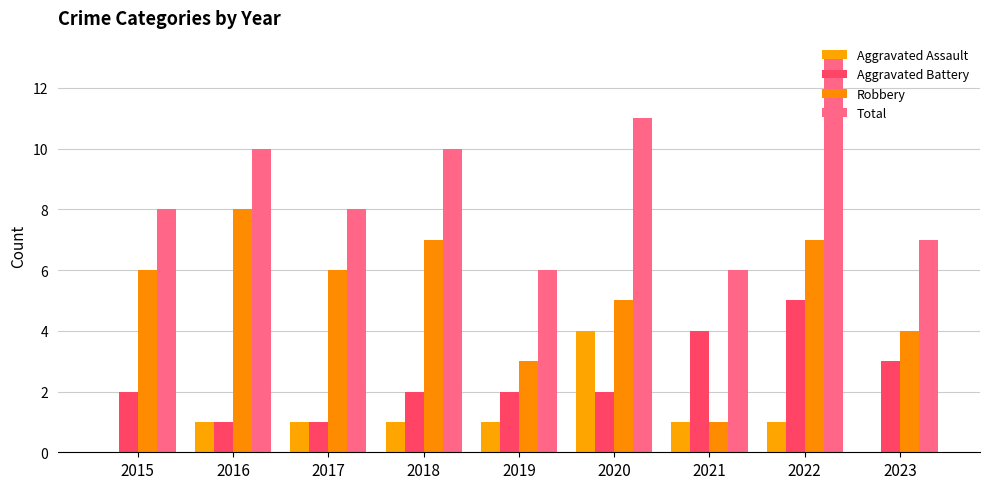

Reading left to right, what are all the values shown in this chart?

Aggravated Assault: 2015=0	2016=1	2017=1	2018=1	2019=1	2020=4	2021=1	2022=1	2023=0
Aggravated Battery: 2015=2	2016=1	2017=1	2018=2	2019=2	2020=2	2021=4	2022=5	2023=3
Robbery: 2015=6	2016=8	2017=6	2018=7	2019=3	2020=5	2021=1	2022=7	2023=4
Total: 2015=8	2016=10	2017=8	2018=10	2019=6	2020=11	2021=6	2022=13	2023=7